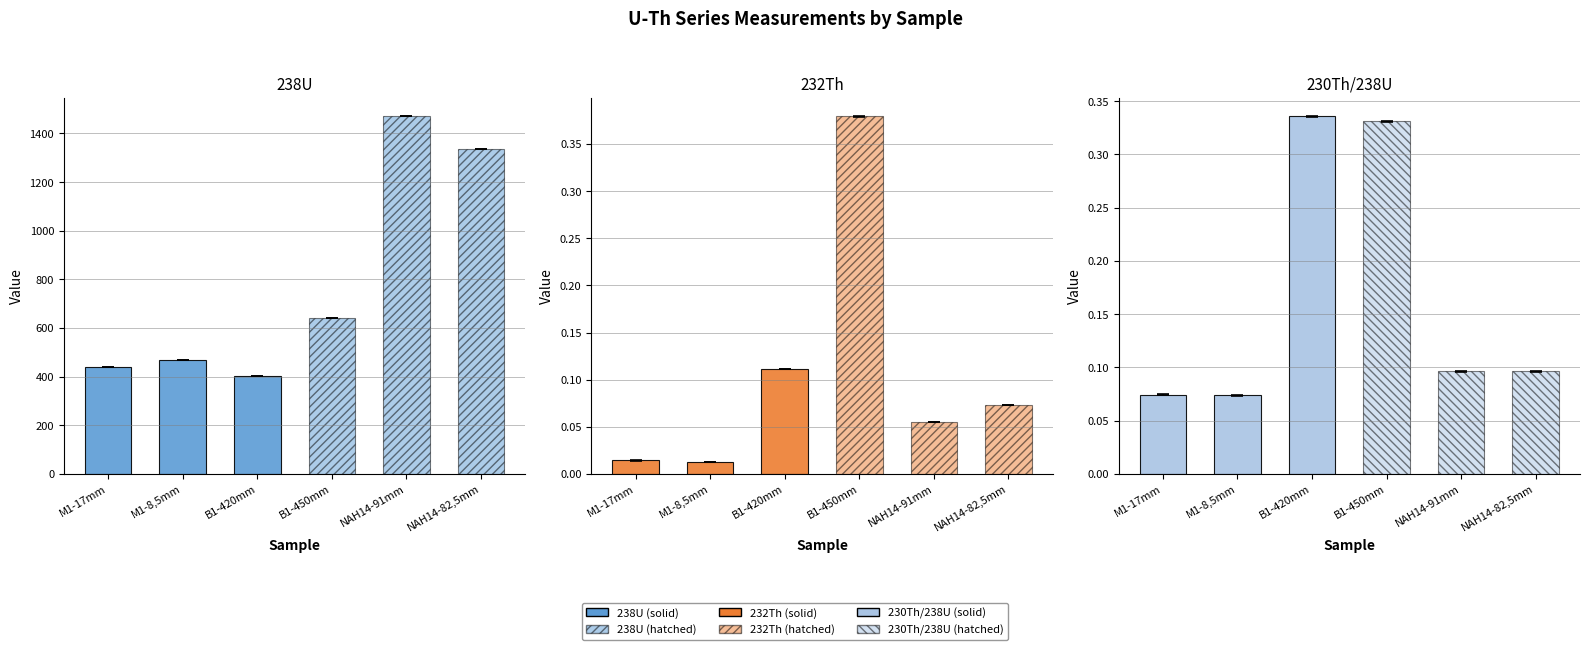

At which label does 238U first exceed 639?

B1-450mm